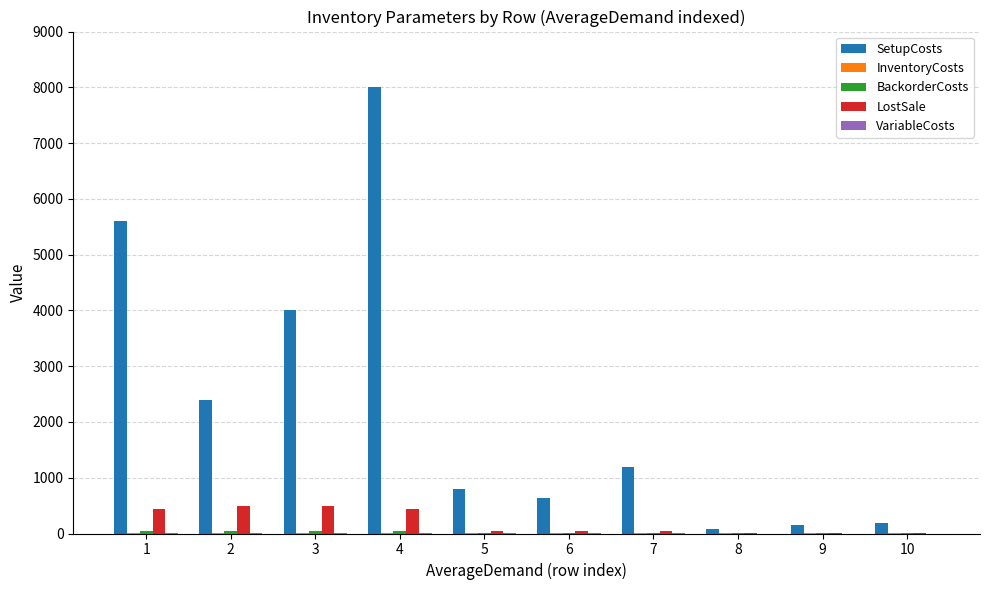

Which series has the largest total across all categories?

SetupCosts